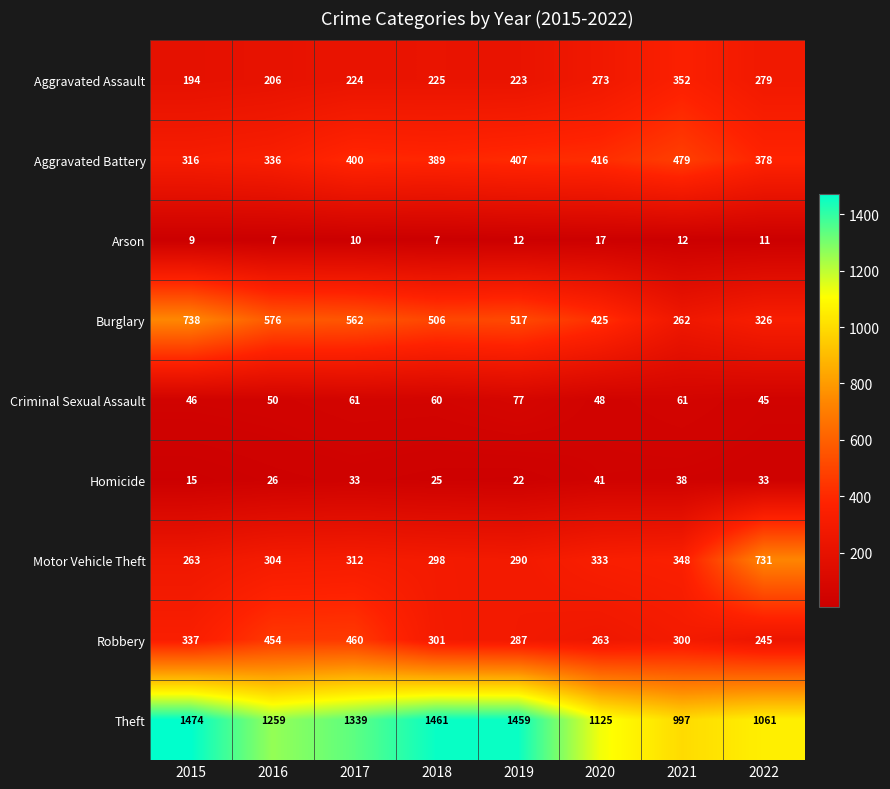

List the series in order of their peak value, highest first.

Theft, Burglary, Motor Vehicle Theft, Aggravated Battery, Robbery, Aggravated Assault, Criminal Sexual Assault, Homicide, Arson